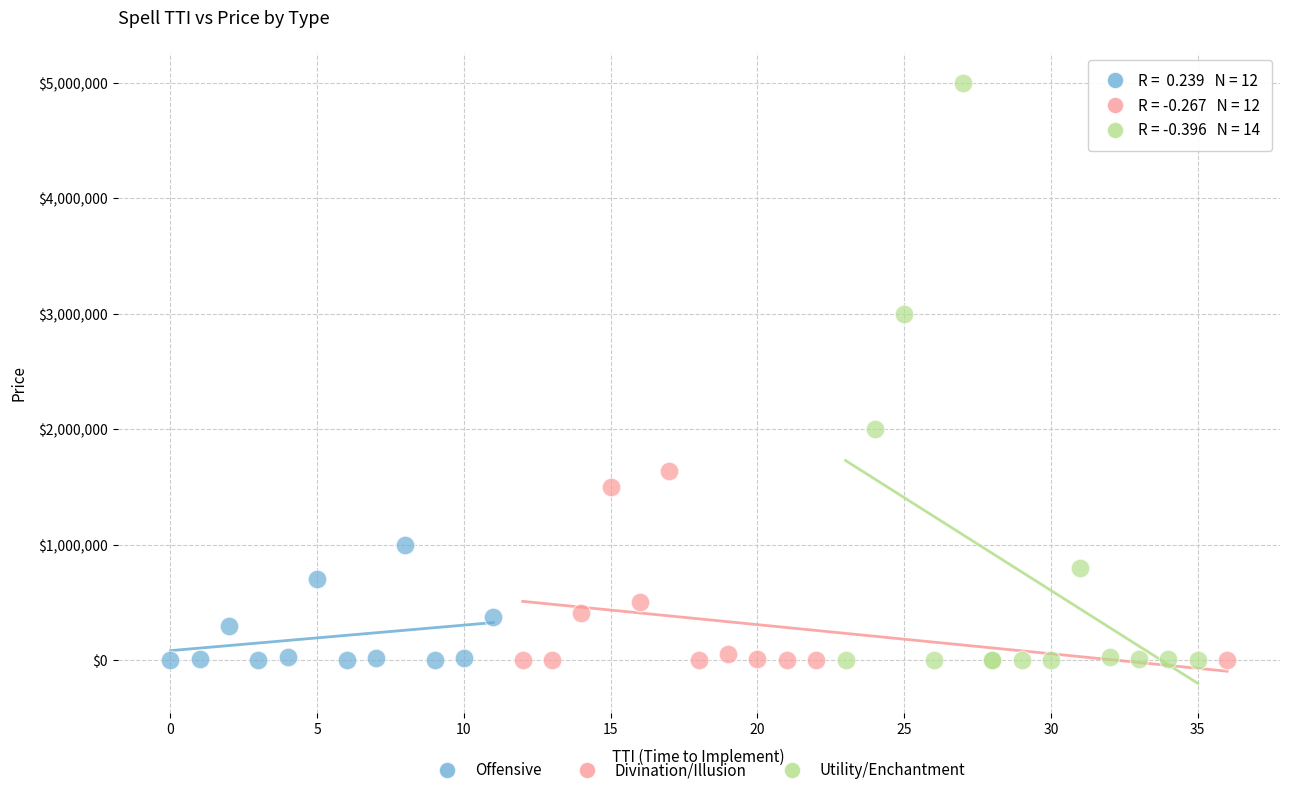

Which series has the largest Y range (max minus min)?

Utility/Enchantment